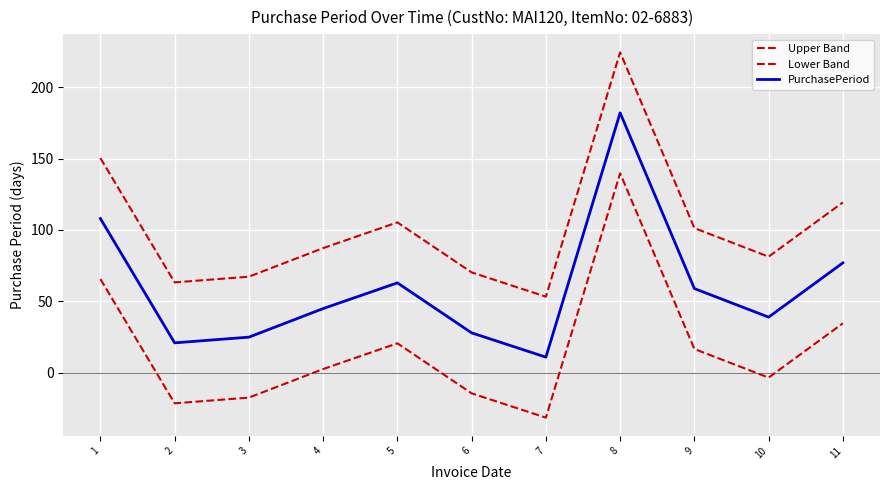

How many lines are shown in the chart?

3